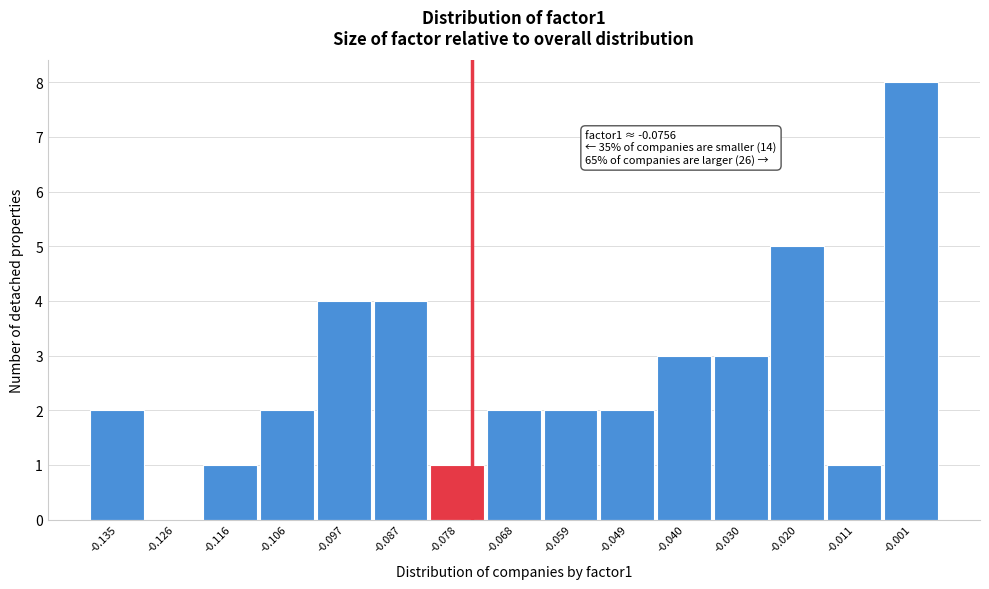

Which range on the x-axis has the tallest bar?

-0.006 to 0.003